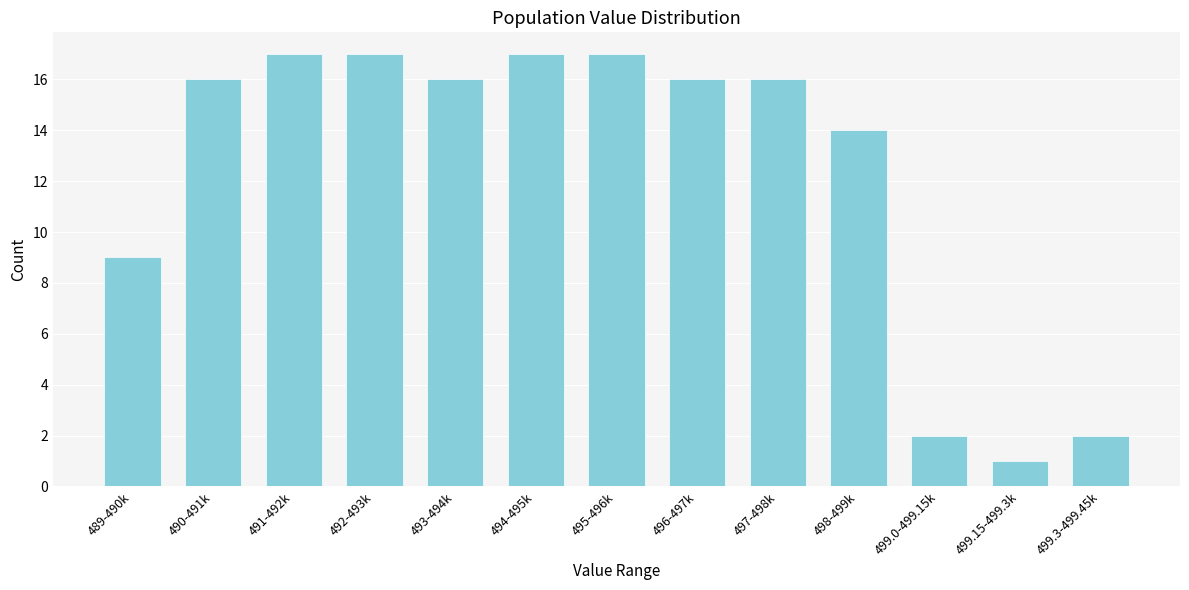

Reading left to right, extract all data points from this chart.

9	16	17	17	16	17	17	16	16	14	2	1	2